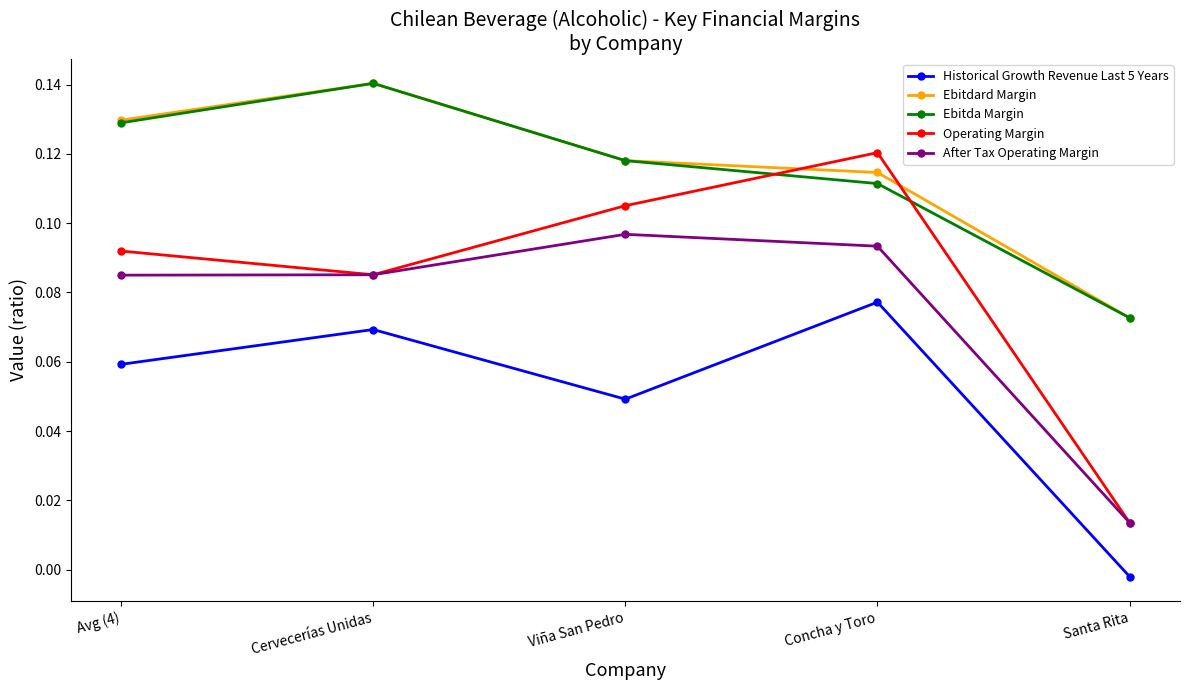

Is the value of Operating Margin at Santa Rita greater than the value of Historical Growth Revenue Last 5 Years at Concha y Toro?

No